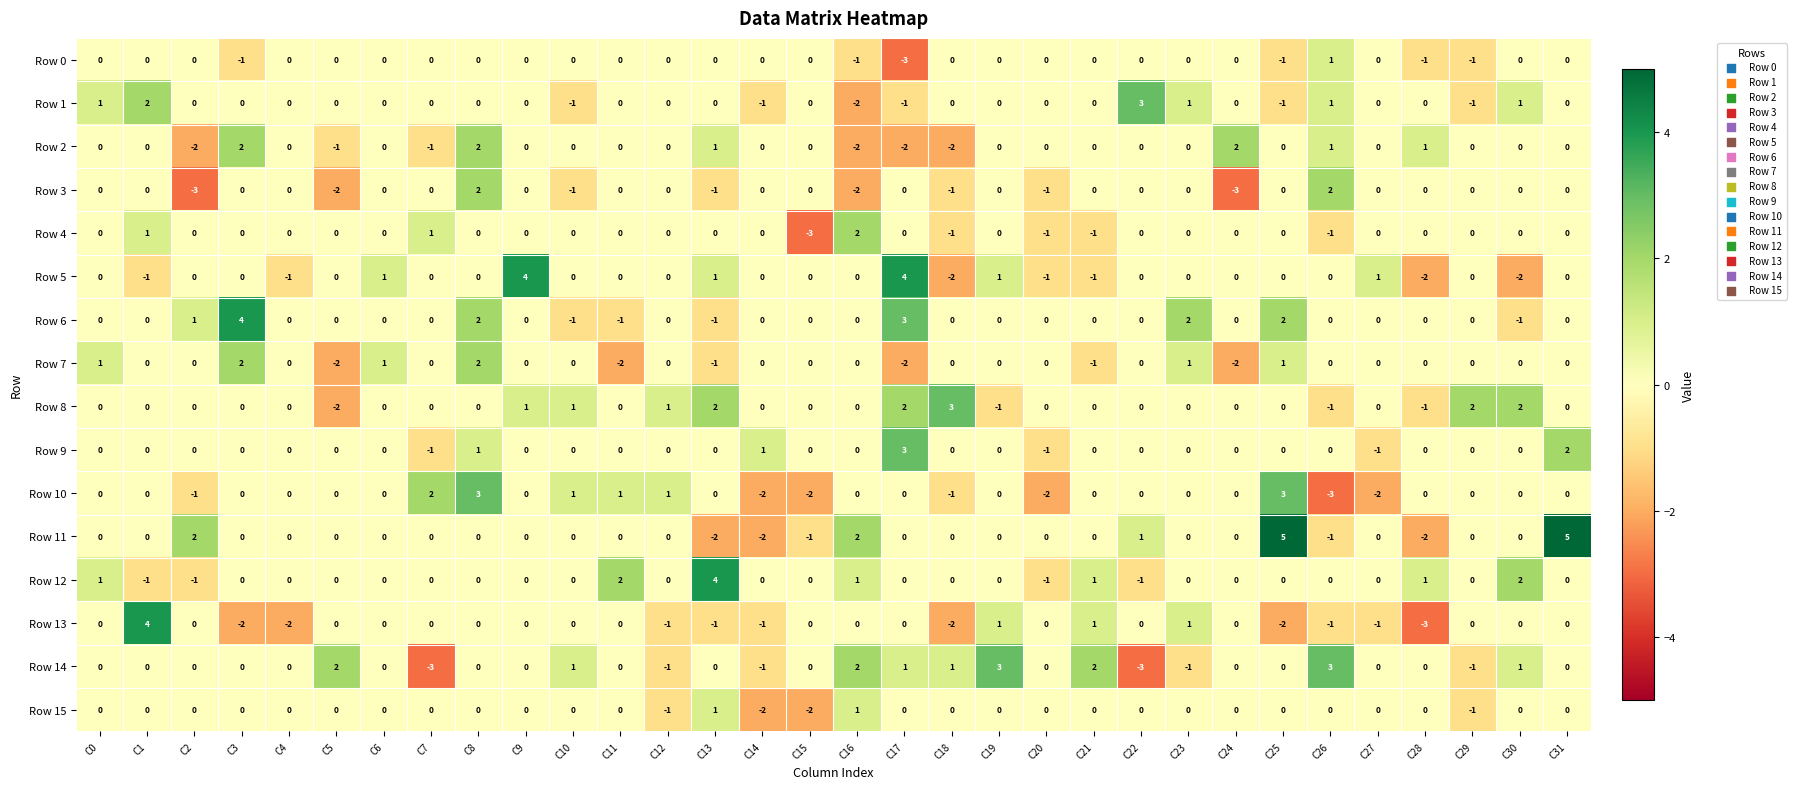

How many categories are shown in the chart?

32